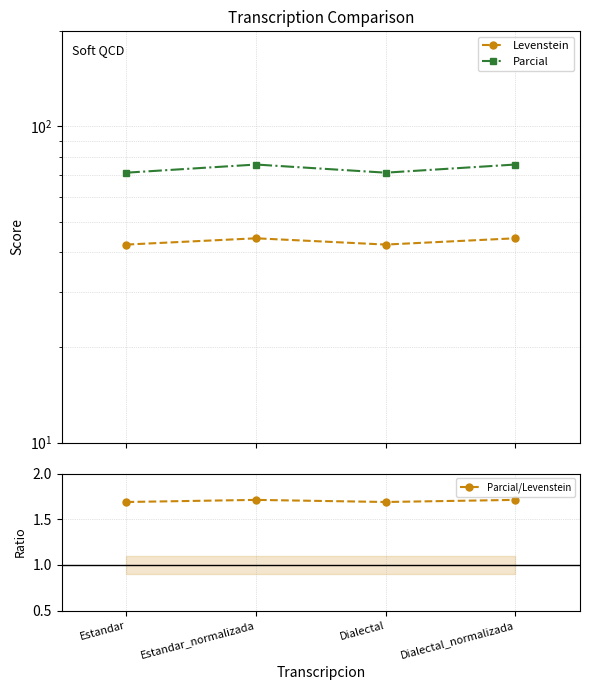

The Levenstein series shows 12.9 at Estandar. True or false?

False